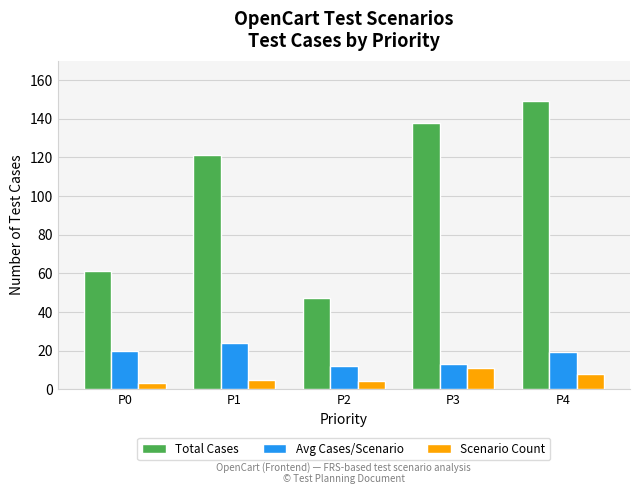

Reading left to right, extract all data points from this chart.

Total Cases: 61	121	47	138	149
Avg Cases/Scenario: 20	24	12	13	19
Scenario Count: 3	5	4	11	8